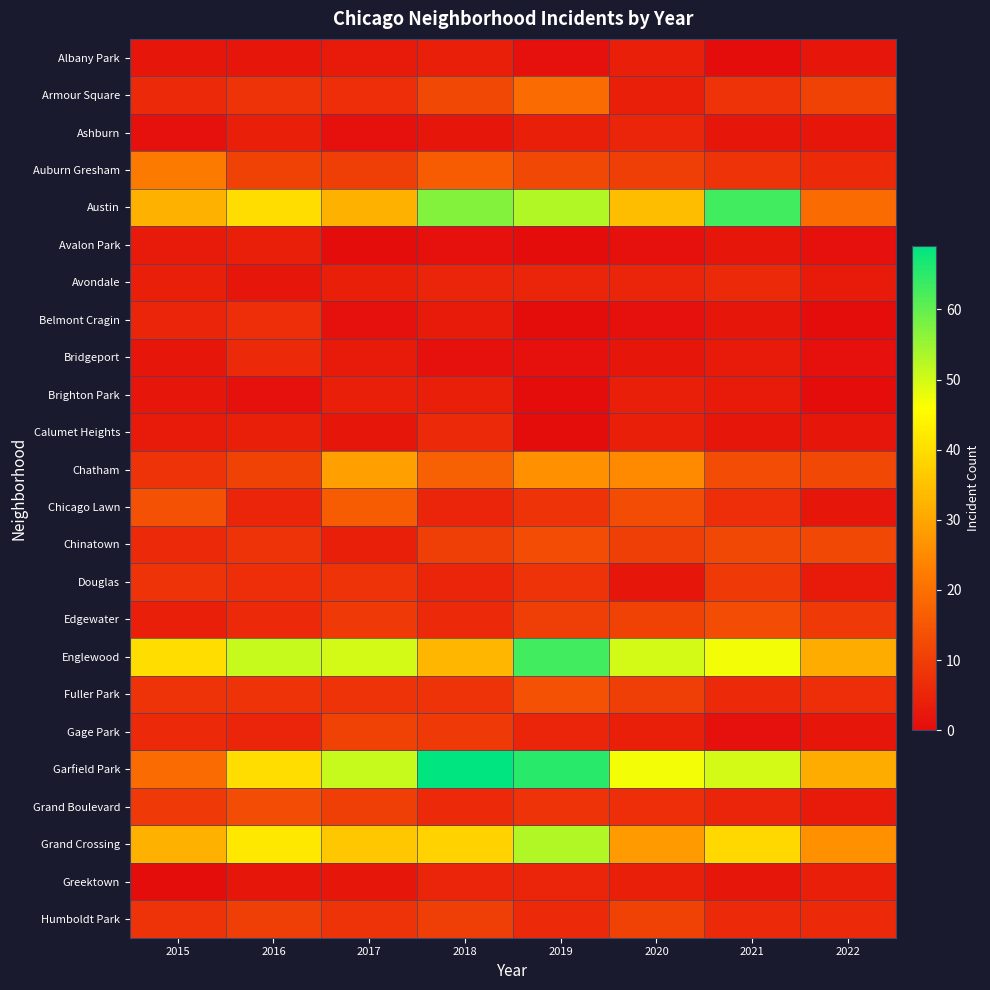

Rank the series by their maximum value, from highest to lowest.

Garfield Park, Austin, Englewood, Grand Crossing, Chatham, Auburn Gresham, Armour Square, Chicago Lawn, Fuller Park, Chinatown, Edgewater, Grand Boulevard, Gage Park, Humboldt Park, Douglas, Belmont Cragin, Avondale, Bridgeport, Calumet Heights, Ashburn, Greektown, Albany Park, Avalon Park, Brighton Park